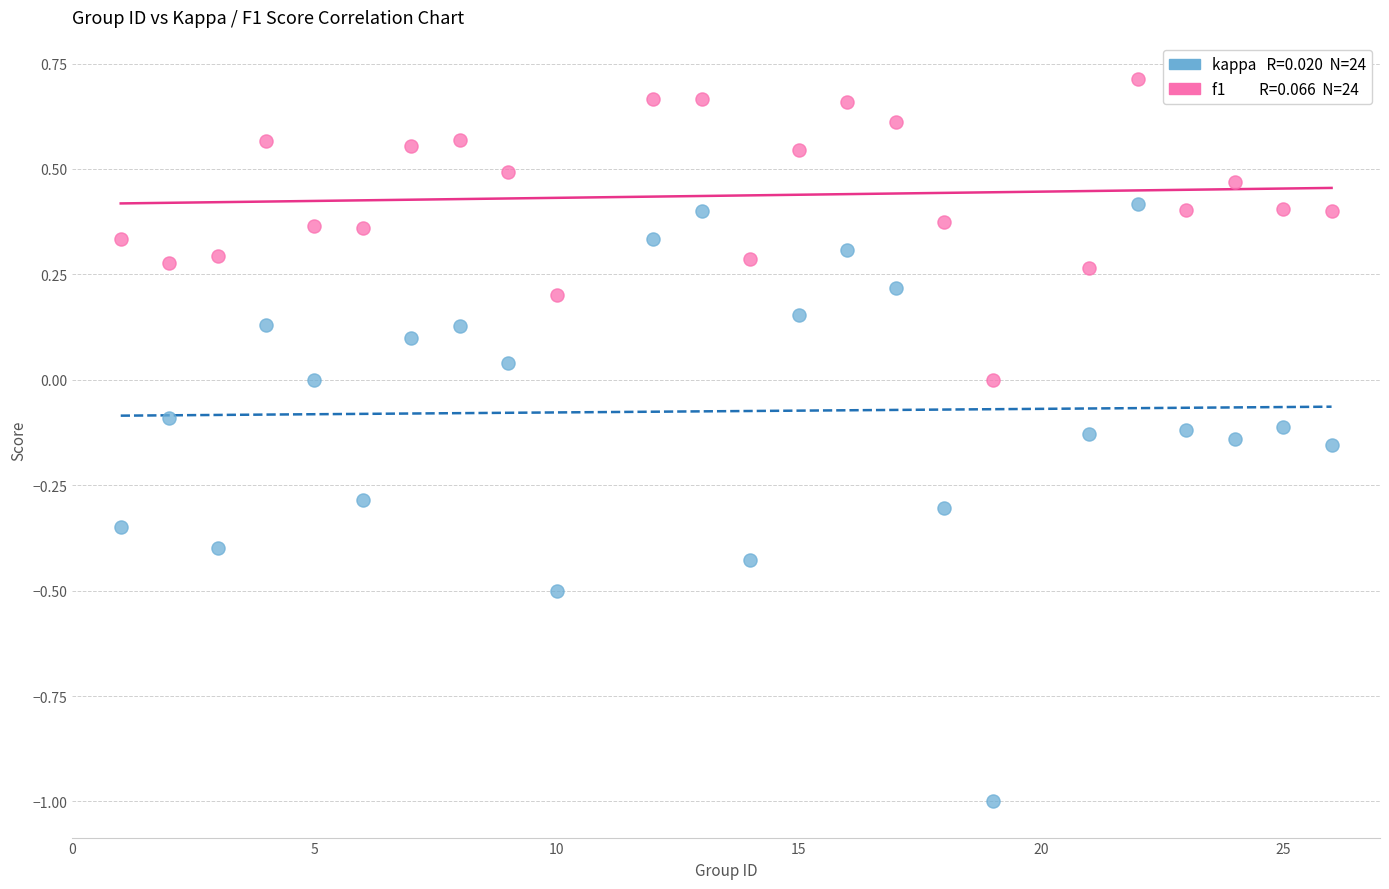

Across all data points, what is the range of Y values (max minus min)?

1.7